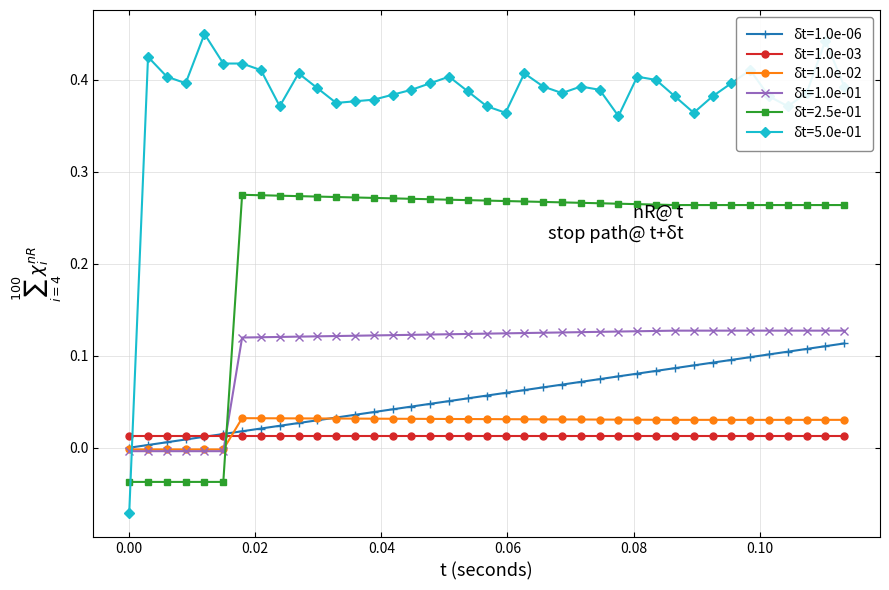

After their last crossing, which series has the higher values: δt=2.5e-01 or δt=1.0e-01?

δt=2.5e-01